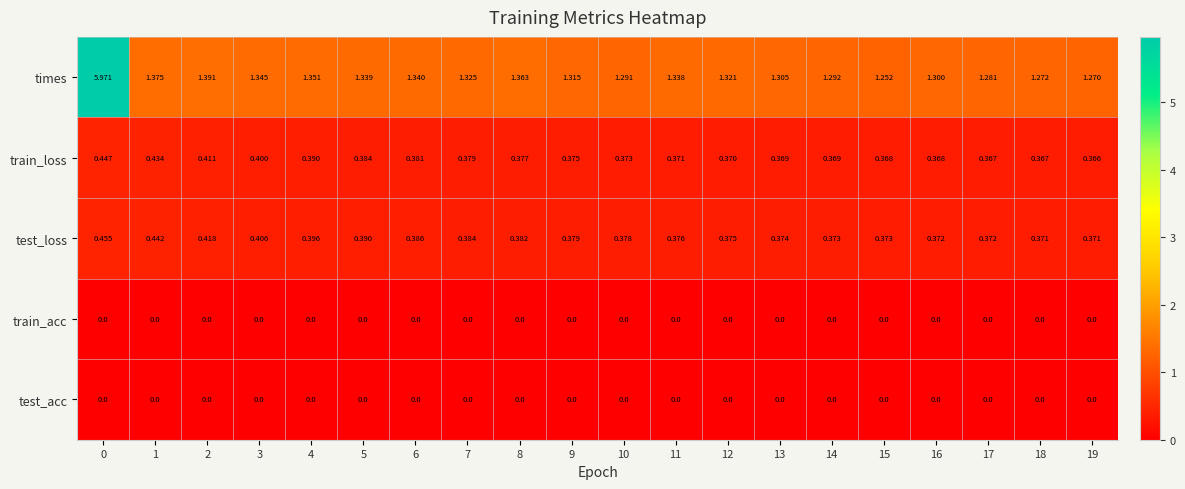

Is the value of test_loss at 17 greater than the value of times at 17?

No